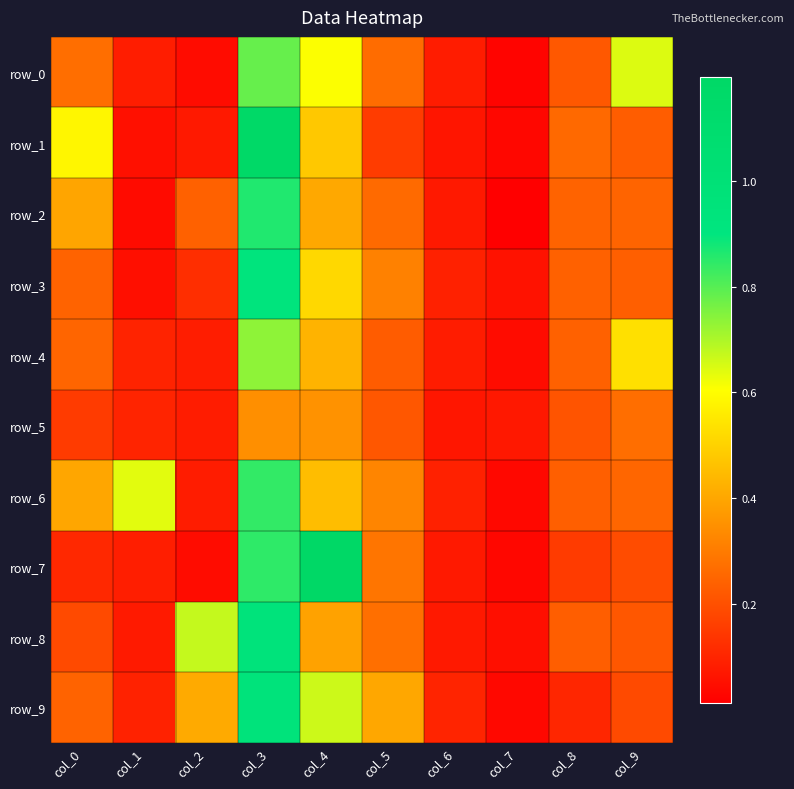

What is the sum of the row_7 values at col_8 and col_5?

0.4